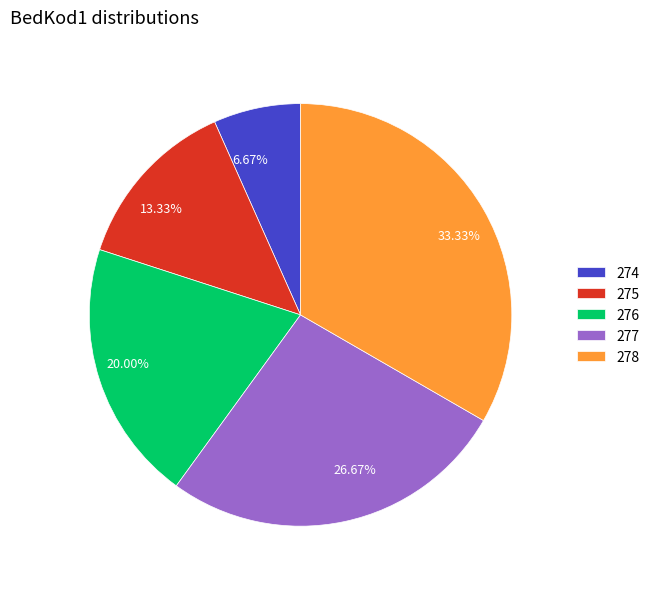

How many slices are in this pie chart?

5